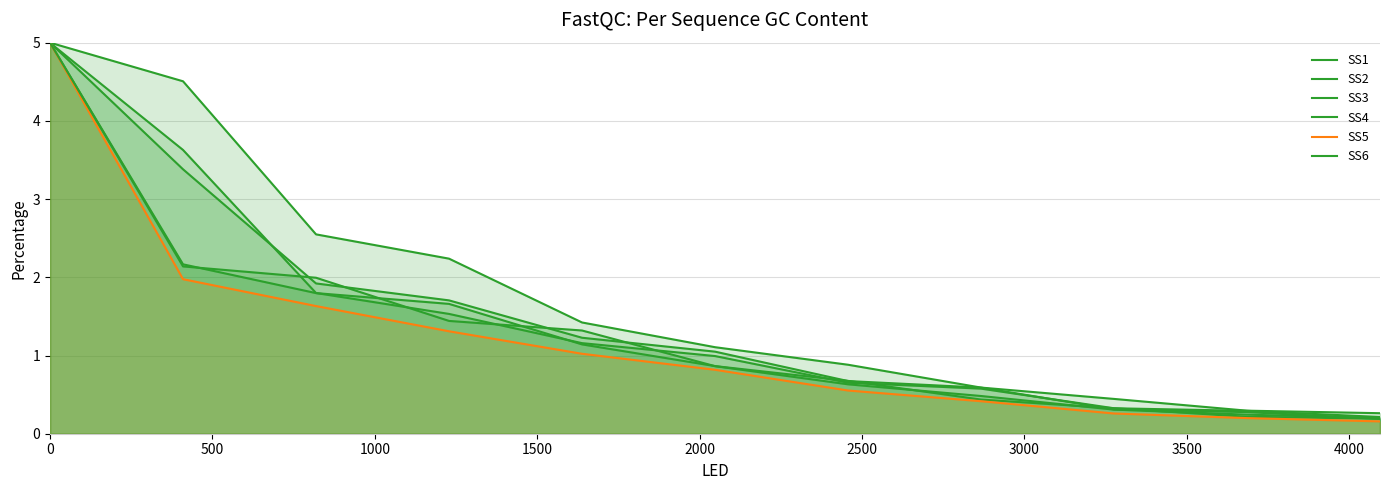

Rank the series by their maximum value, from lowest to highest.

SS4, SS1, SS3, SS5, SS2, SS6